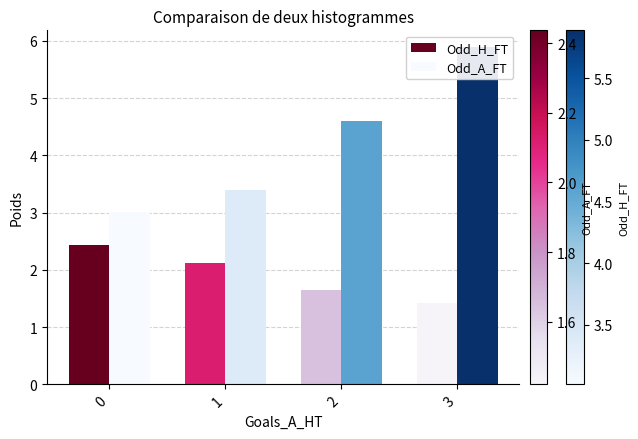

Reading right to left, extract all data points from this chart.

Odd_H_FT: 1.4	1.6	2.1	2.4
Odd_A_FT: 5.9	4.6	3.4	3.0